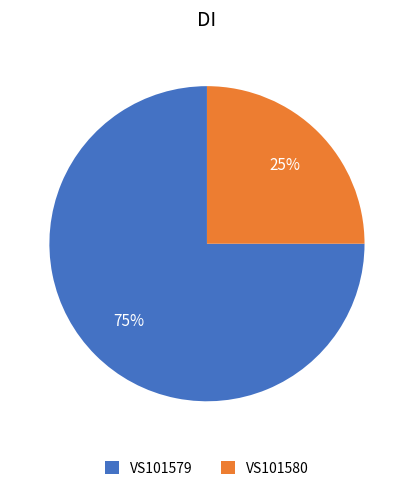

Which slice is the largest?

VS101579